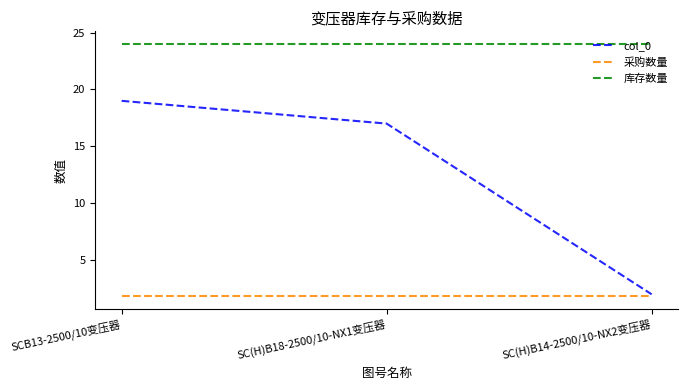

Which series has the widest spread of values?

col_0